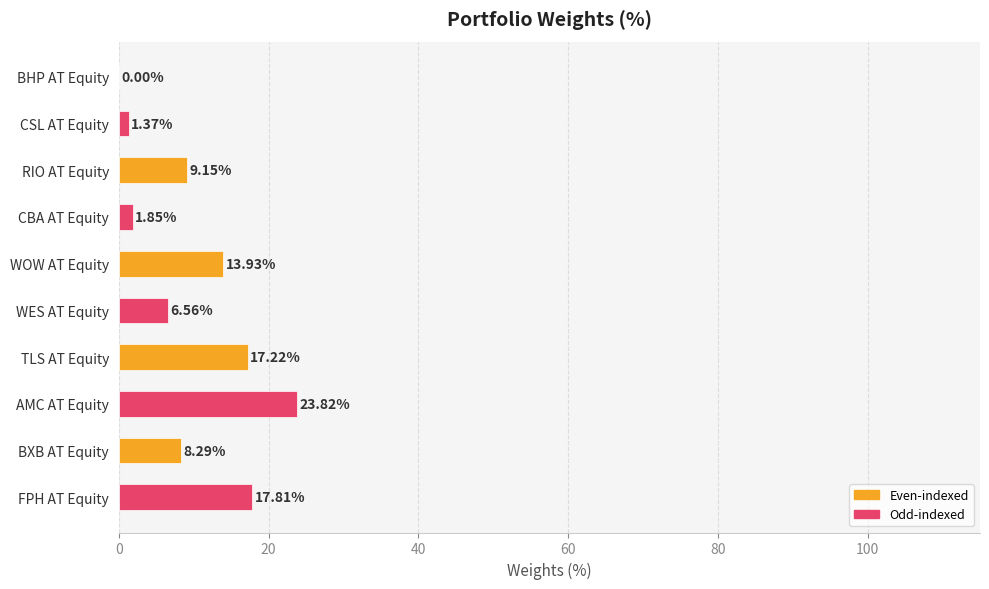

What is the sum of the values at FPH AT Equity and WOW AT Equity?

31.7